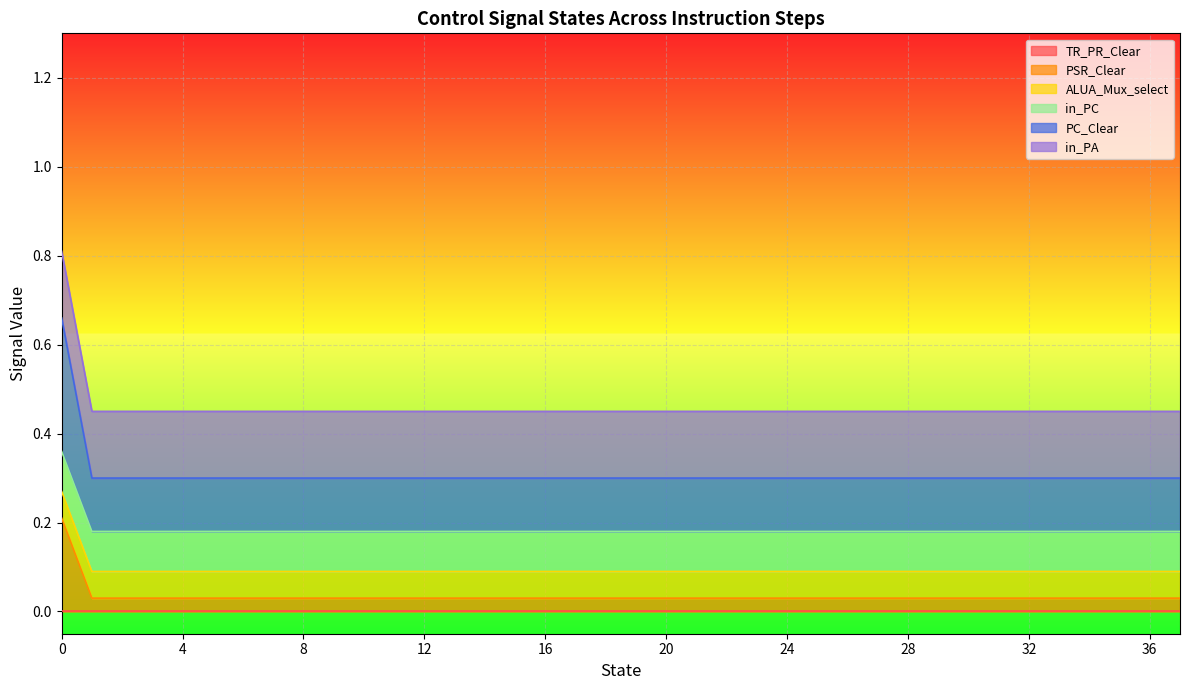

At 17, list the series in order from smallest to largest.

TR_PR_Clear, PSR_Clear, ALUA_Mux_select, in_PC, PC_Clear, in_PA